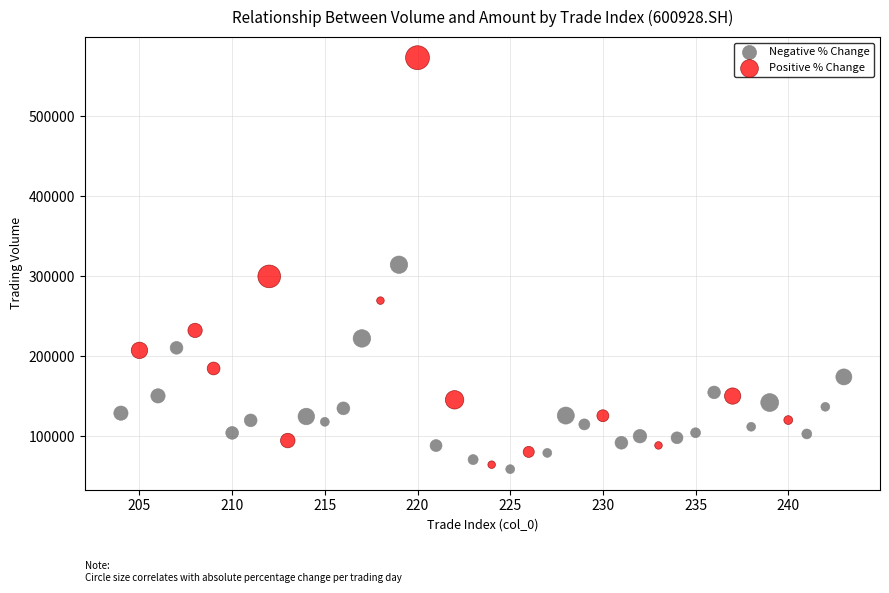

Which series reaches the maximum Y coordinate?

Positive % Change